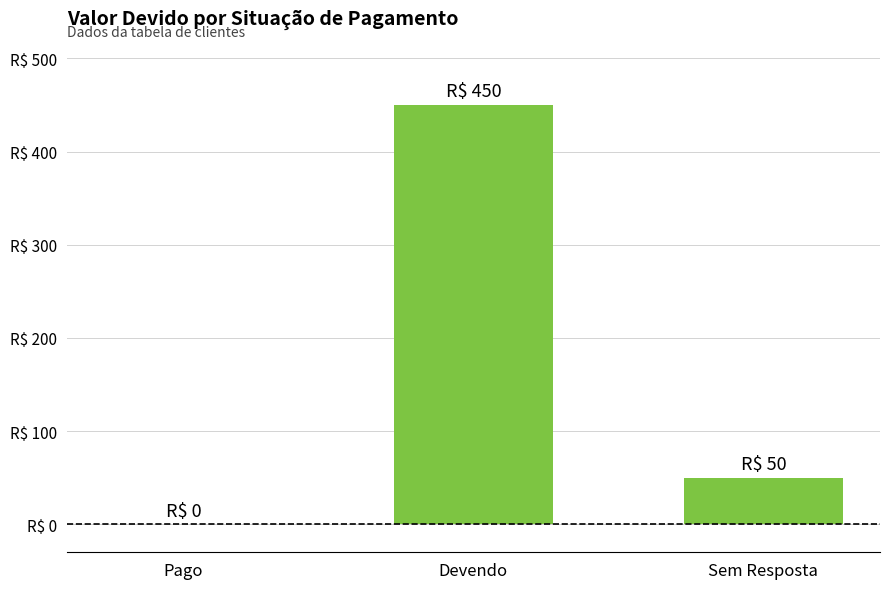

What is the label of the 2nd bar from the right?

Devendo